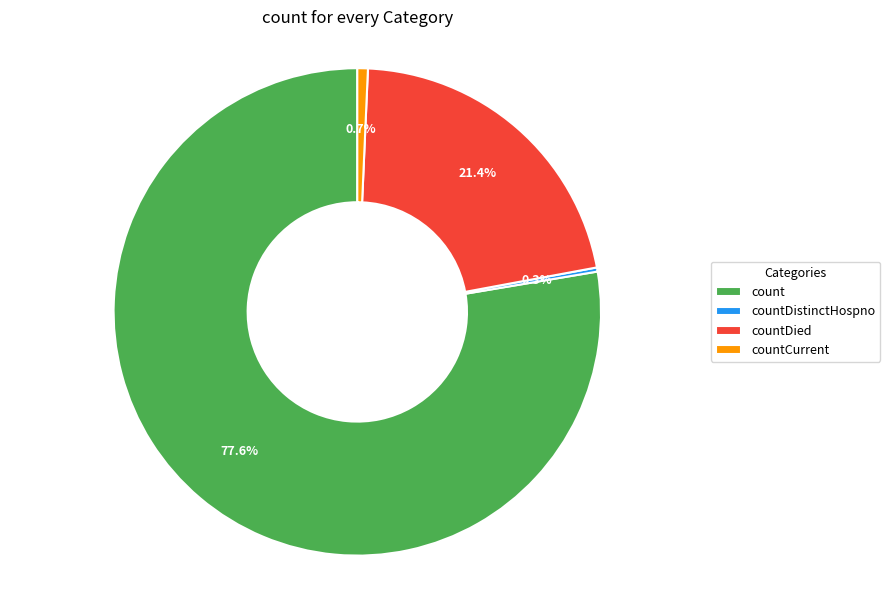

Which slice is the largest?

count